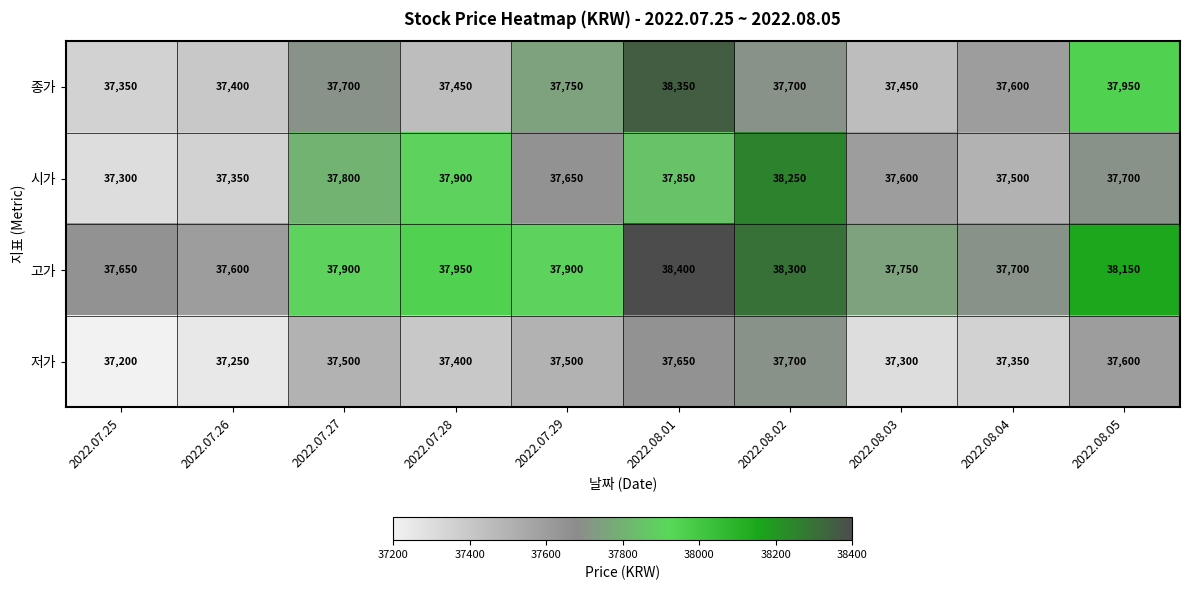

What is the sum of the 시가 values at 2022.08.05 and 2022.07.29?

75350